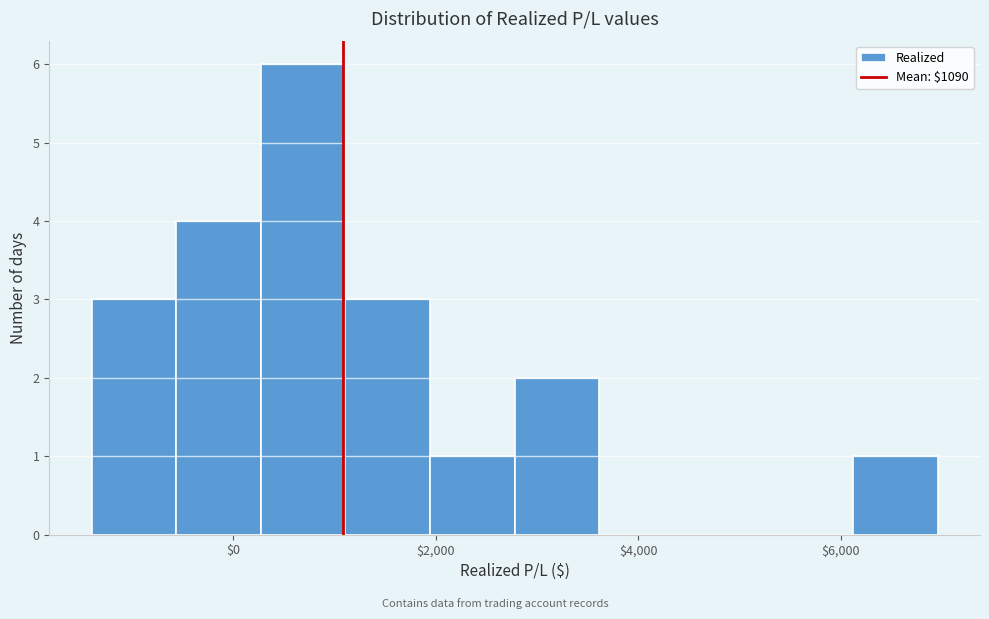

Which range on the x-axis has the tallest bar?

200 to 1200